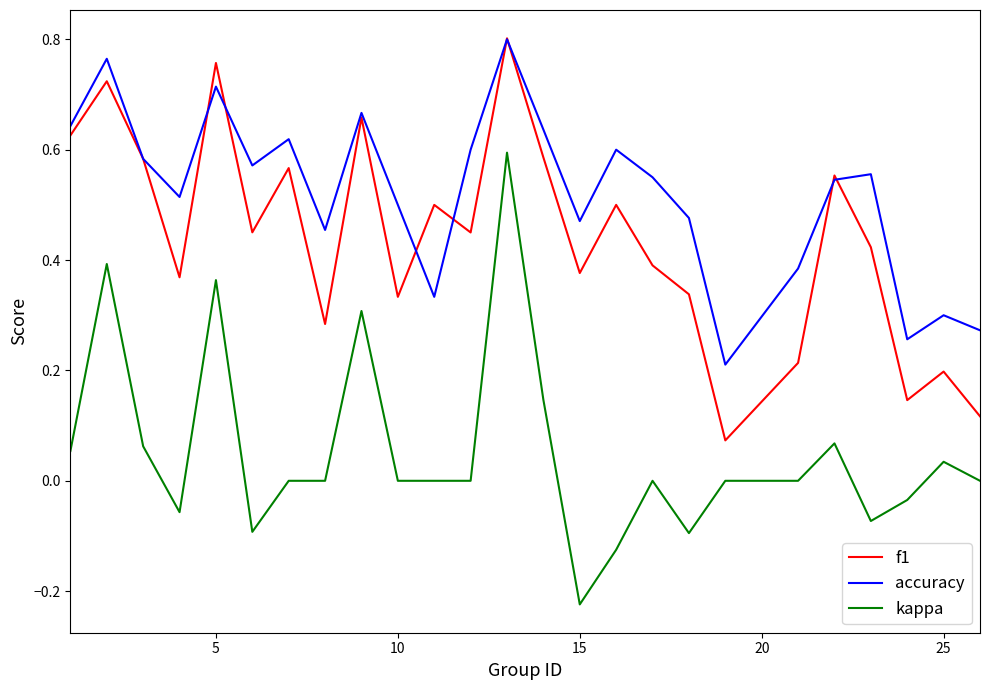

After their last crossing, which series has the higher values: accuracy or f1?

accuracy